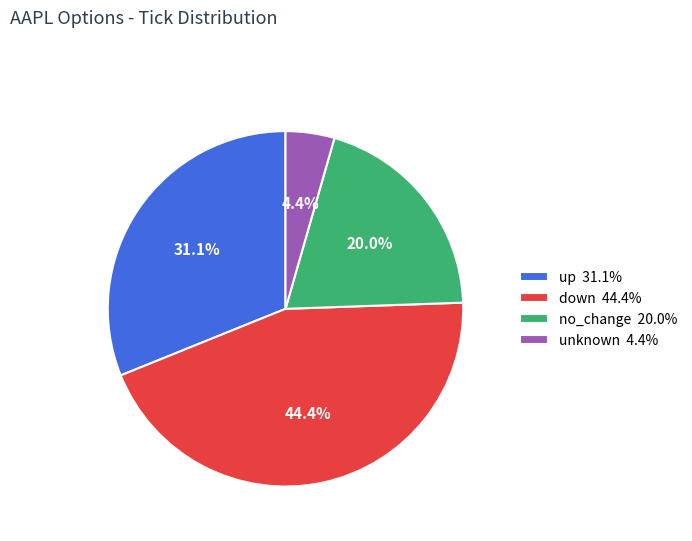

Which has a higher value, up 31.1% or down 44.4%?

down 44.4%